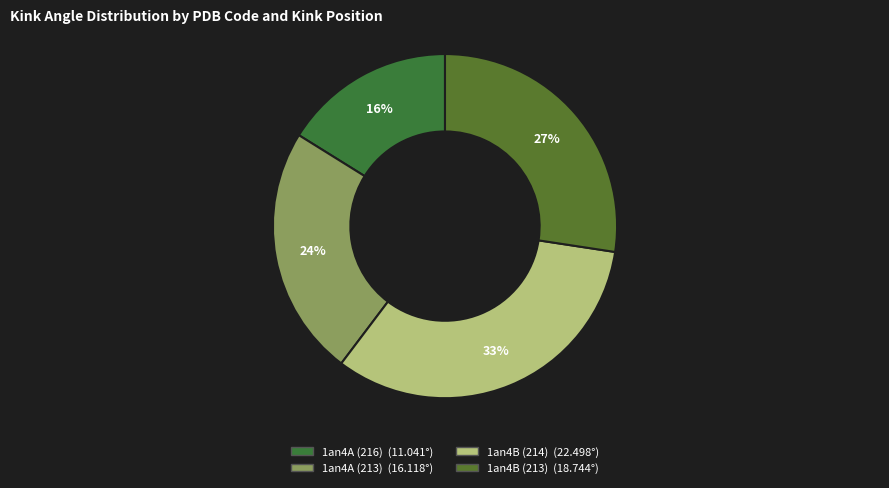

Count the number of slices in the pie.

4